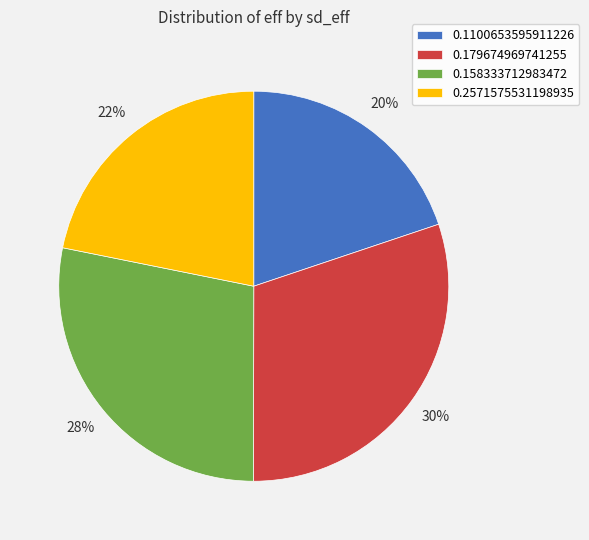

Does any single category account for the majority?

No